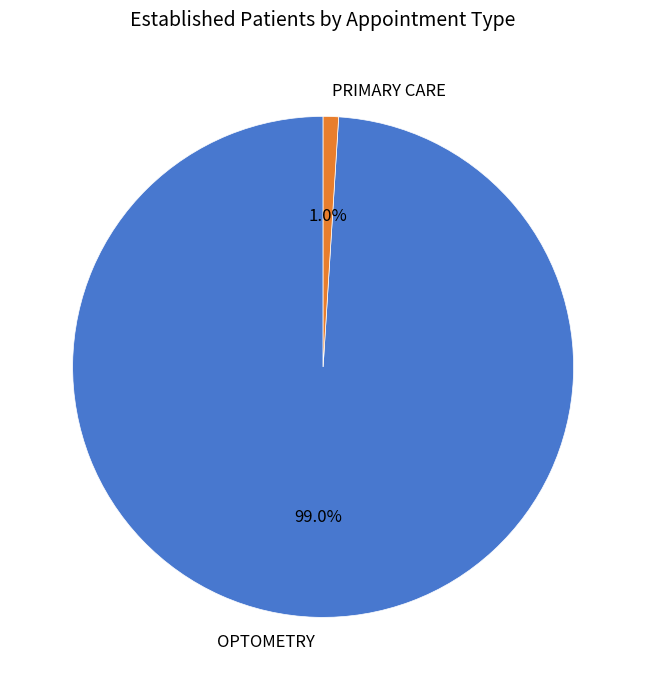

Which has a higher value, PRIMARY CARE or OPTOMETRY?

OPTOMETRY